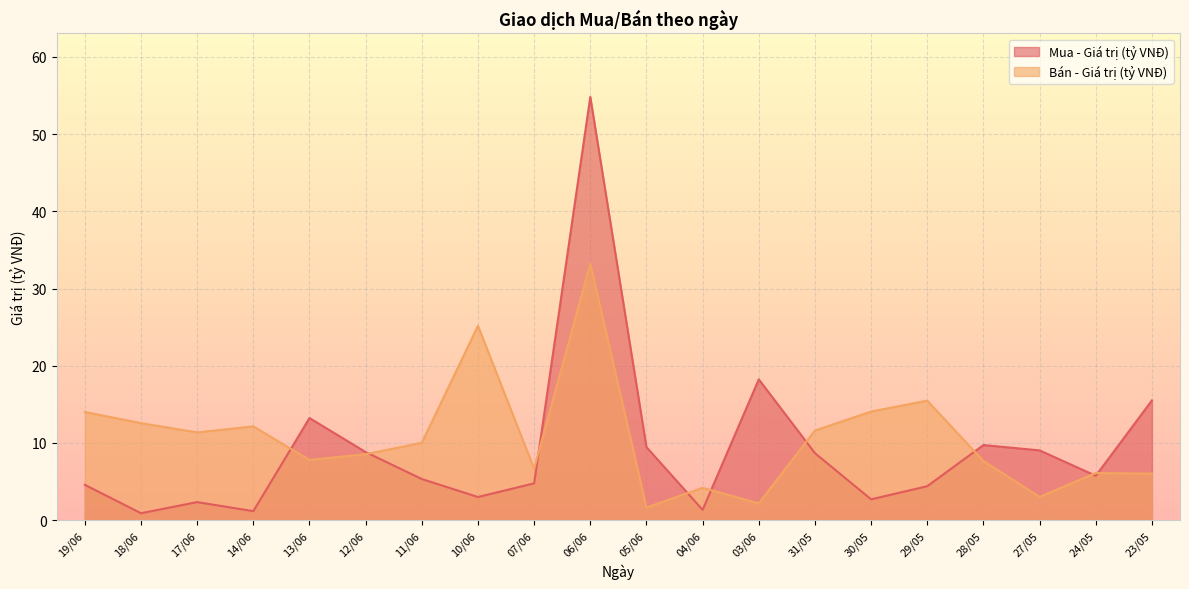

What is the difference between the Mua - Giá trị (tỷ VNĐ) values at 30/05 and 31/05?

6.0